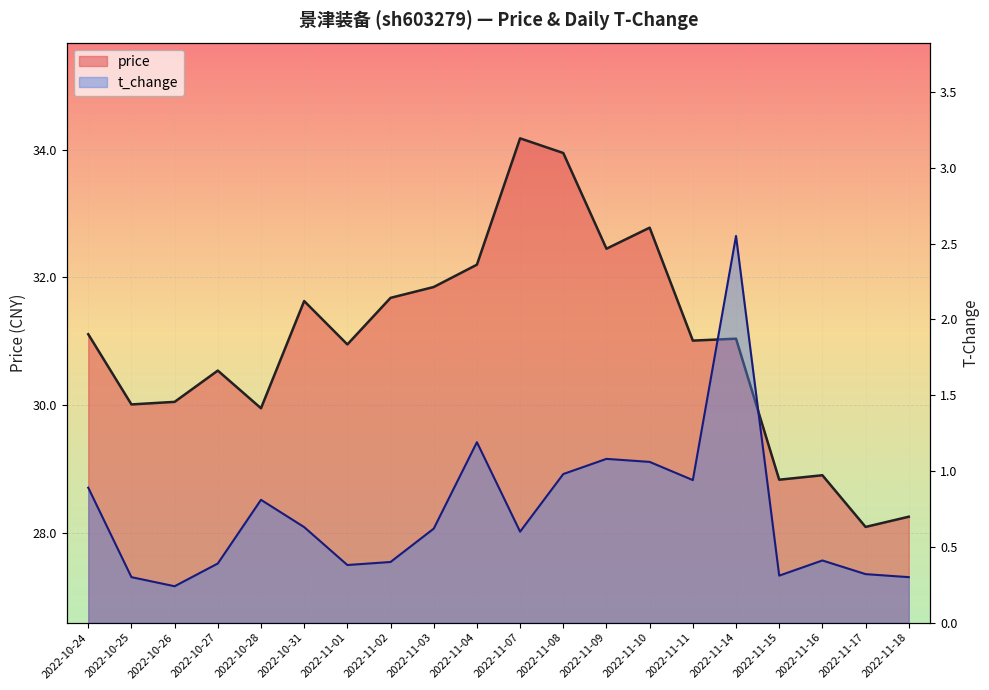

Read the price value at 2022-11-18.

28.2